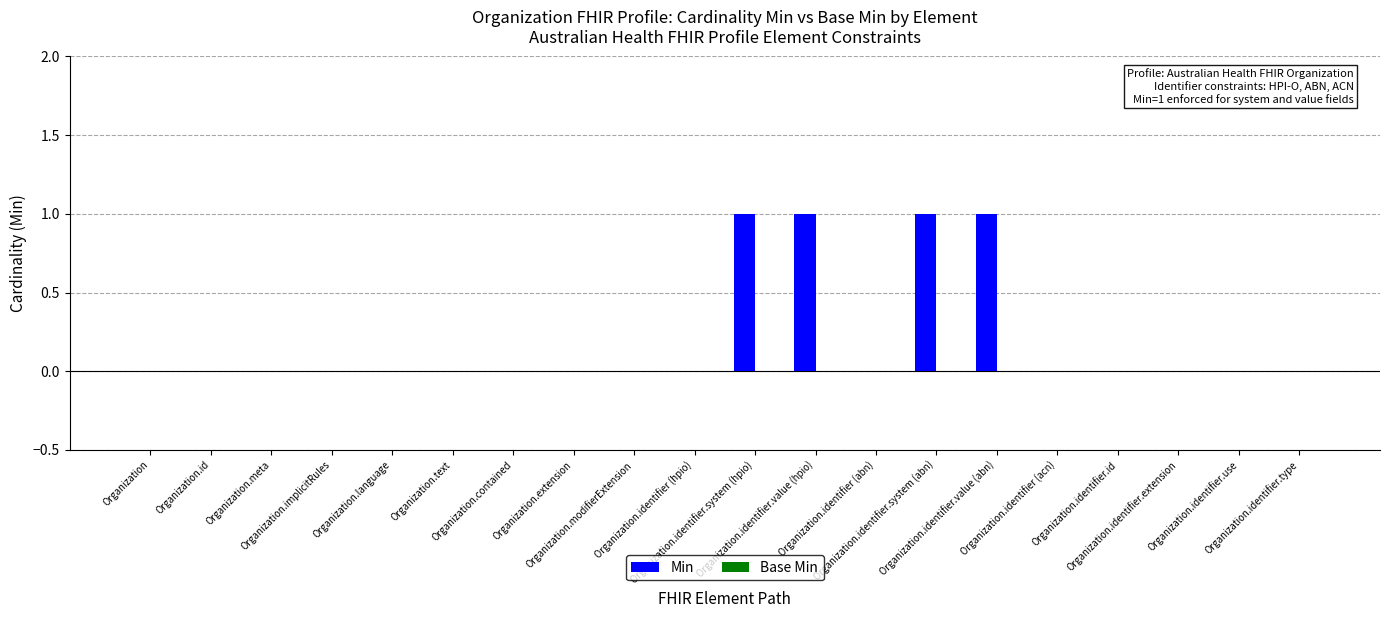

What is the sum of all values?

4